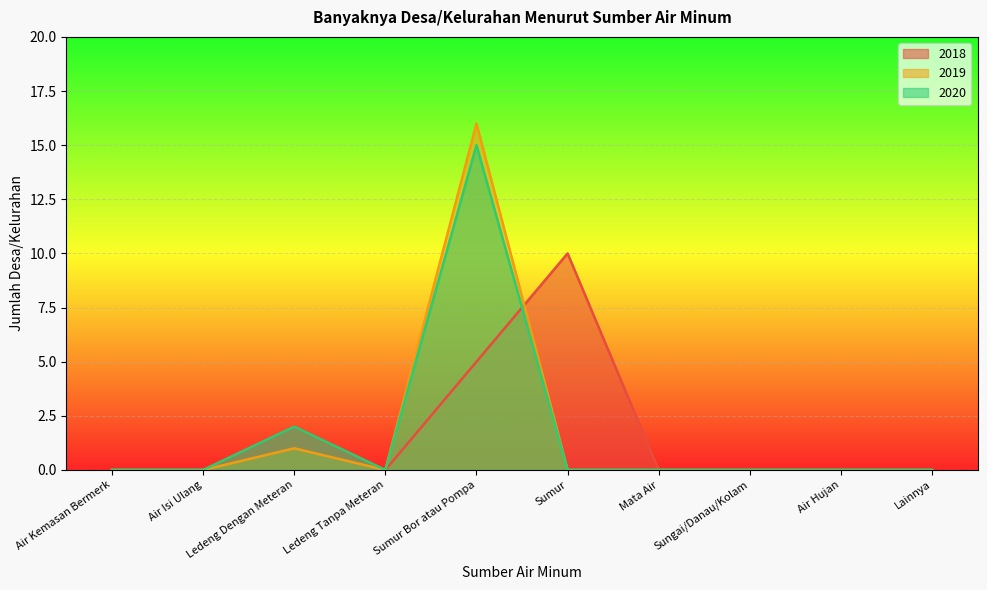

How many positive values does the 2020 series have?

2